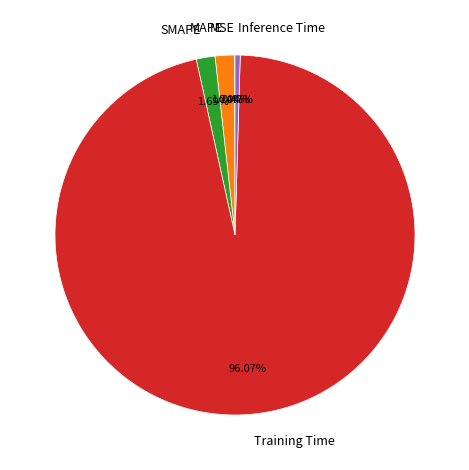

Do Inference Time and SMAPE together represent more than half of the pie?

No